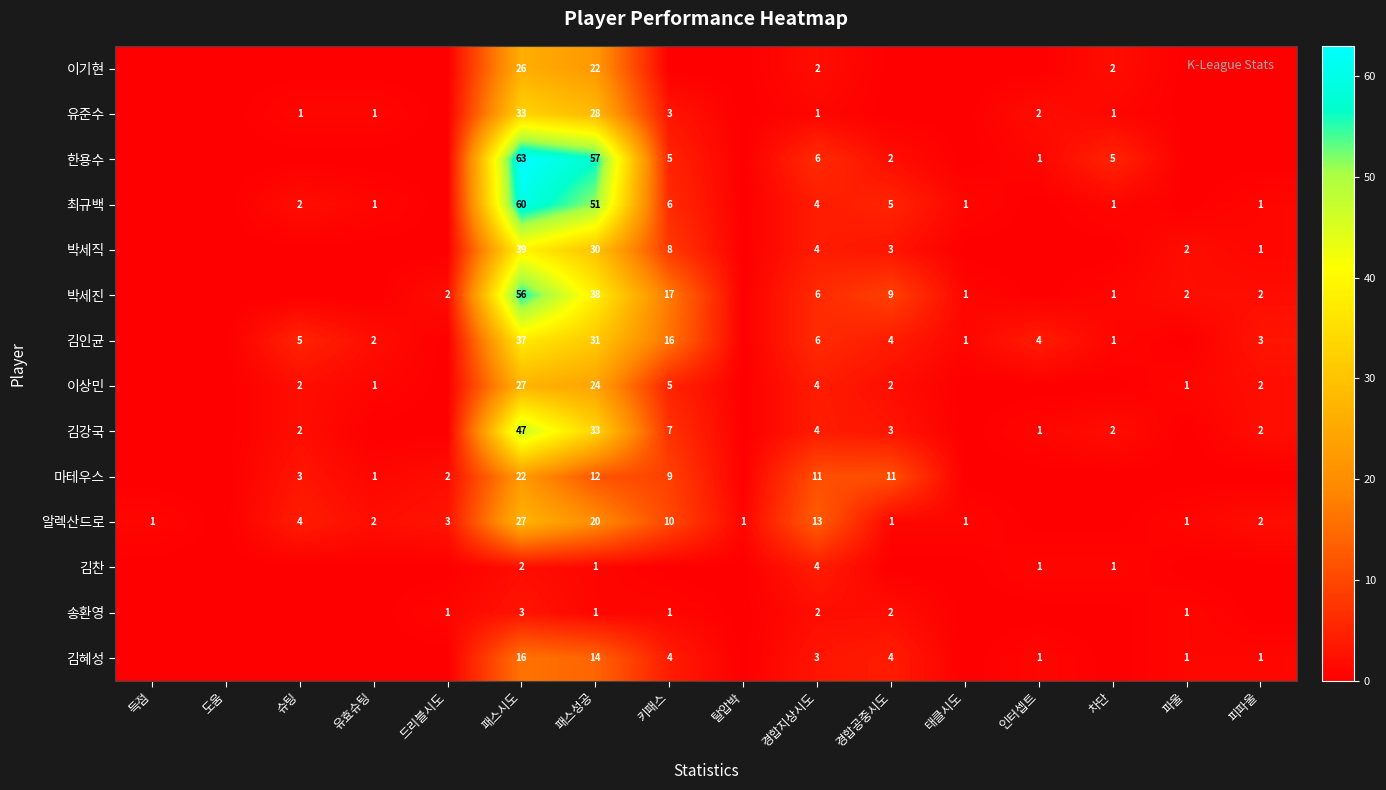

What is the spread (max minus min) of values at 패스시도?

61